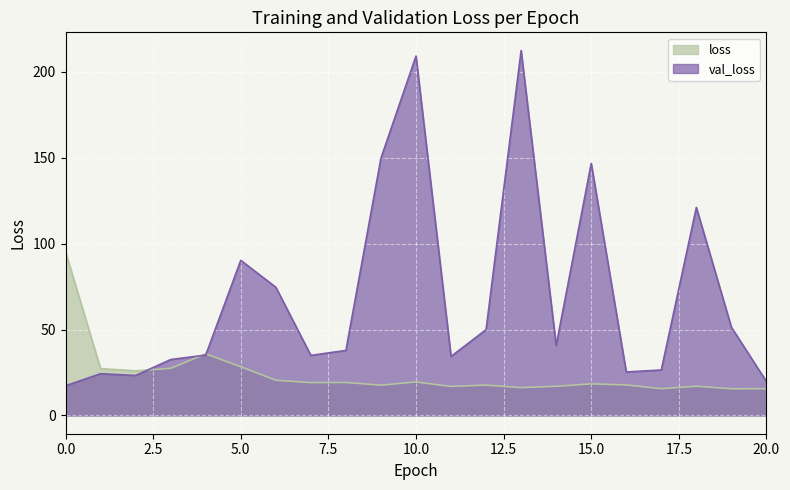

Reading left to right, list all the values displayed in this chart.

loss: 95.3	27.3	26.0	27.4	35.9	28.4	20.5	19.2	19.2	17.7	19.5	16.9	17.7	16.2	17.0	18.4	17.8	15.6	17.0	15.5	15.6
val_loss: 17.3	24.3	23.3	32.6	35.2	90.3	74.7	35.0	37.9	149.8	209.3	34.4	50.0	212.5	40.8	146.8	25.3	26.5	121.1	51.4	19.8